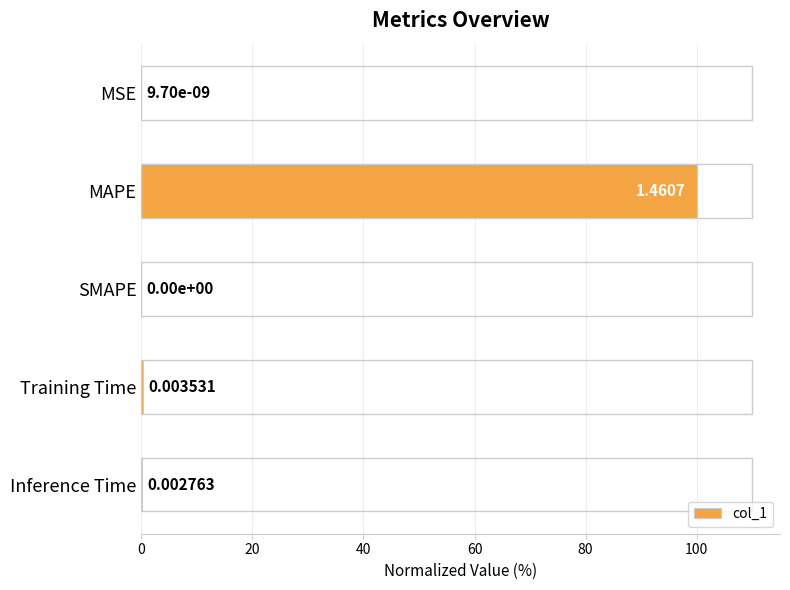

How many values are above zero?

4